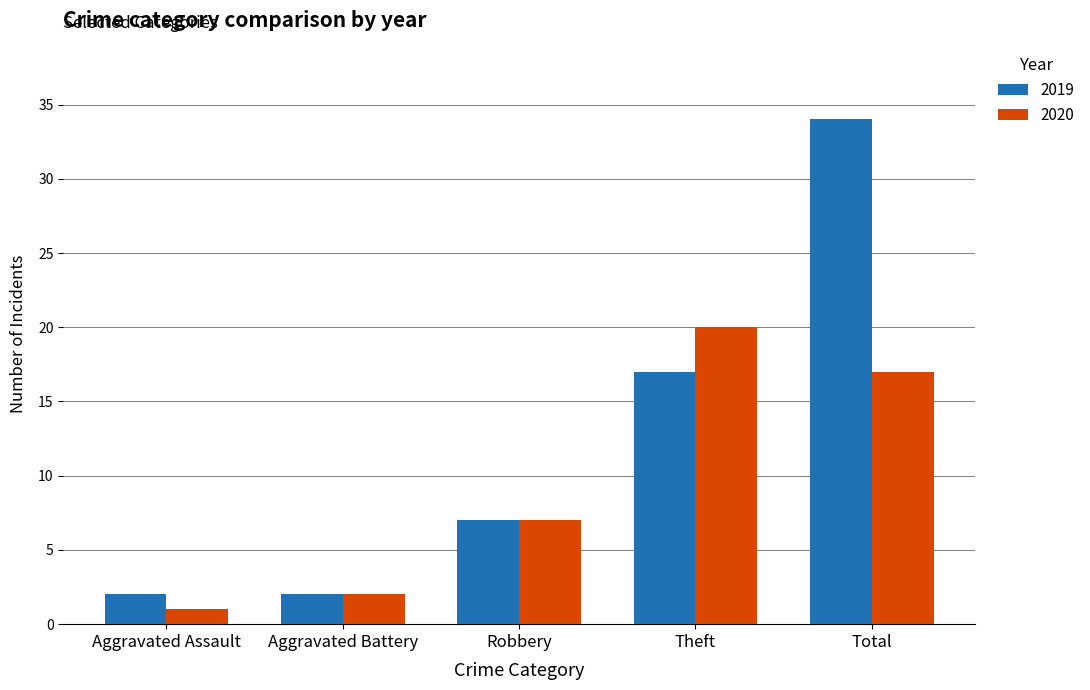

What is the sum of all 2020 values?

47